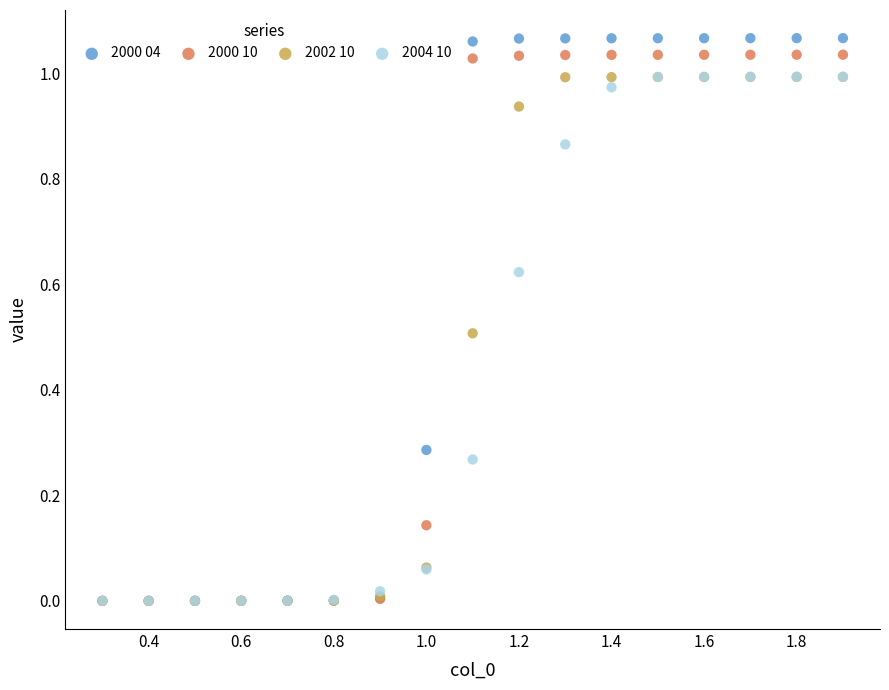

Which series contains the highest Y value?

2000 04